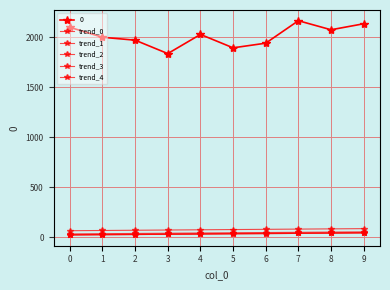

How many lines are shown in the chart?

6